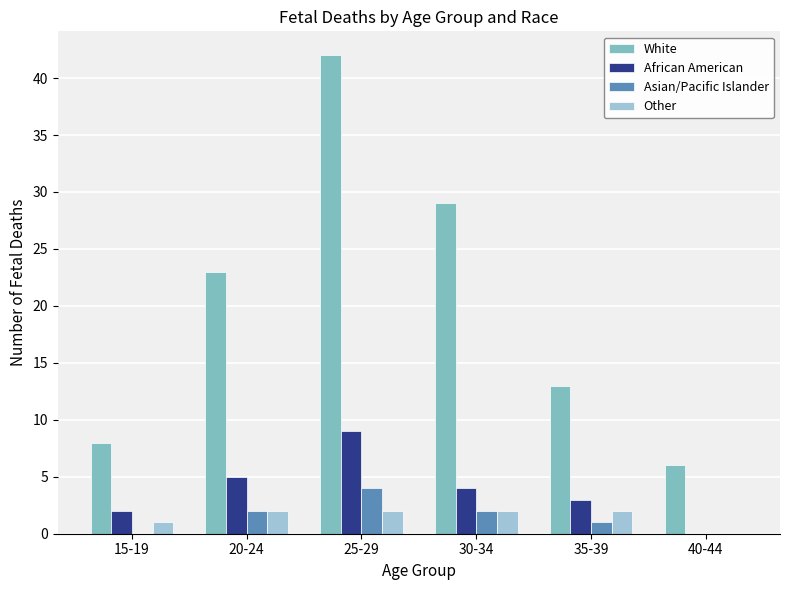

Reading left to right, what are all the values shown in this chart?

White: 8	23	42	29	13	6
African American: 2	5	9	4	3	0
Asian/Pacific Islander: 0	2	4	2	1	0
Other: 1	2	2	2	2	0